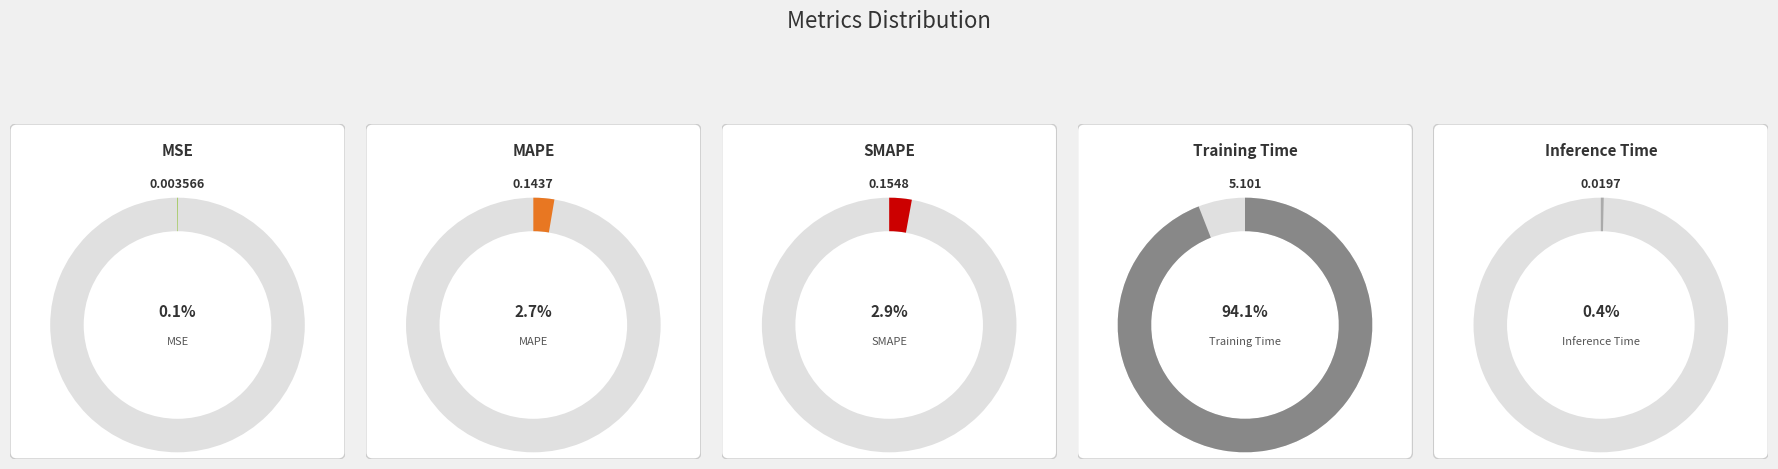

Which slice represents more than half of the pie?

Training Time